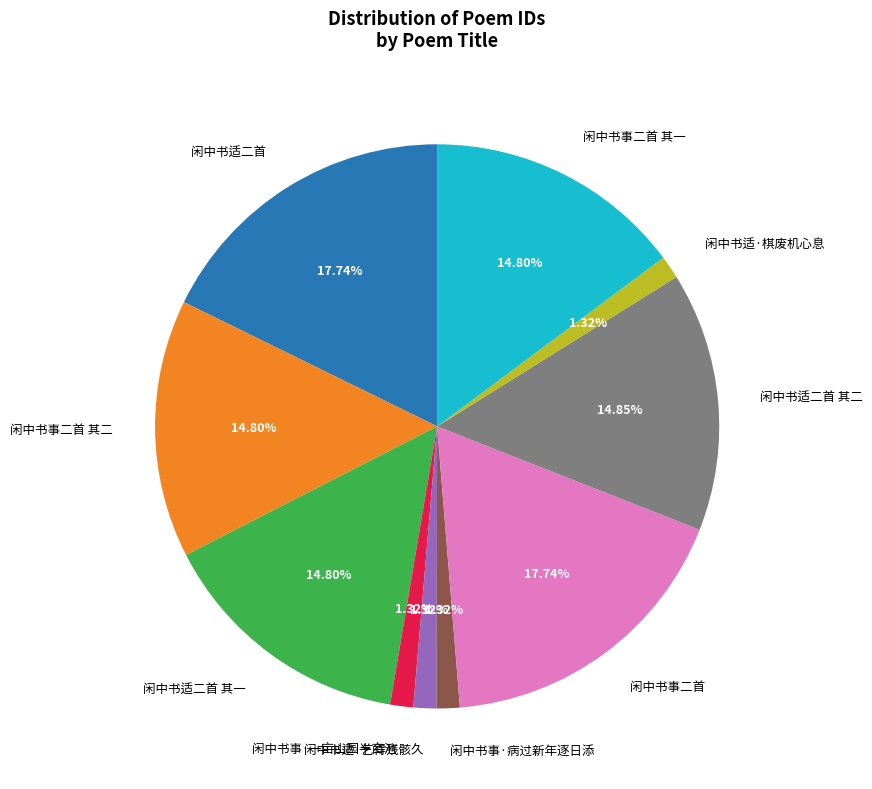

Does 闲中书适二首 represent more than half of the total?

No